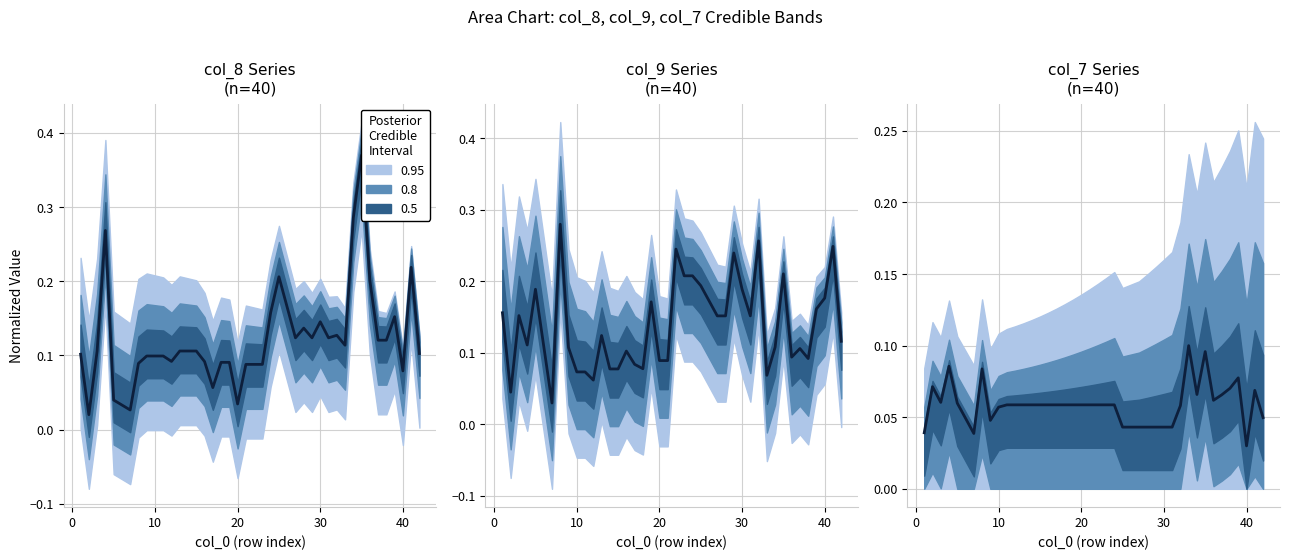

Reading left to right, extract all data points from this chart.

col_8: 1=0.1	2=0.0	3=0.1	4=0.3	5=0.0	7=0.0	8=0.1	9=0.1	10=0.1	11=0.1	12=0.1	13=0.1	14=0.1	15=0.1	16=0.1	17=0.1	18=0.1	19=0.1	20=0.0	21=0.1	22=0.1	23=0.1	24=0.2	25=0.2	27=0.1	28=0.1	29=0.1	30=0.1	31=0.1	32=0.1	33=0.1	34=0.3	35=0.4	36=0.2	37=0.1	38=0.1	39=0.2	40=0.1	41=0.2	42=0.1
col_9: 1=0.2	2=0.0	3=0.2	4=0.1	5=0.2	7=0.0	8=0.3	9=0.1	10=0.1	11=0.1	12=0.1	13=0.1	14=0.1	15=0.1	16=0.1	17=0.1	18=0.1	19=0.2	20=0.1	21=0.1	22=0.2	23=0.2	24=0.2	25=0.2	27=0.2	28=0.2	29=0.2	30=0.2	31=0.2	32=0.3	33=0.1	34=0.1	35=0.2	36=0.1	37=0.1	38=0.1	39=0.2	40=0.2	41=0.2	42=0.1
col_7: 1=0.0	2=0.1	3=0.1	4=0.1	5=0.1	7=0.0	8=0.1	9=0.0	10=0.1	11=0.1	12=0.1	13=0.1	14=0.1	15=0.1	16=0.1	17=0.1	18=0.1	19=0.1	20=0.1	21=0.1	22=0.1	23=0.1	24=0.1	25=0.0	27=0.0	28=0.0	29=0.0	30=0.0	31=0.0	32=0.1	33=0.1	34=0.1	35=0.1	36=0.1	37=0.1	38=0.1	39=0.1	40=0.0	41=0.1	42=0.0